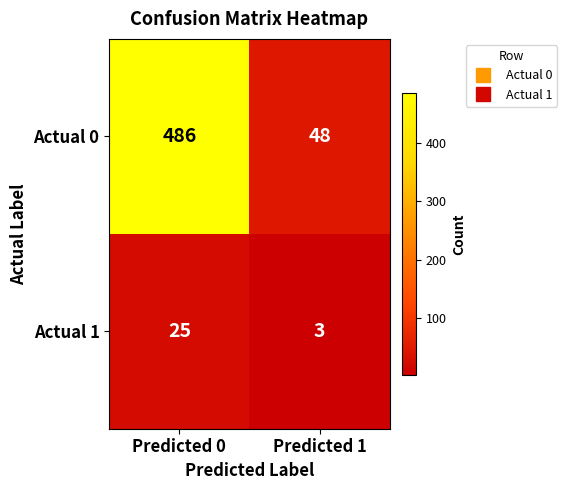

The value of Actual 1 at Predicted 1 is 3. True or false?

True